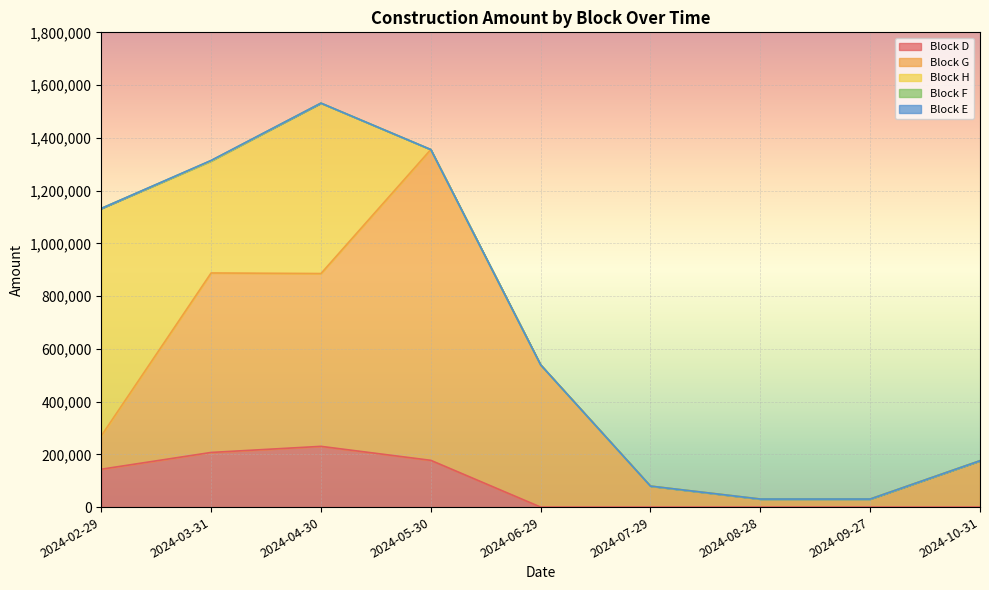

Which series has the largest total across all categories?

Block G